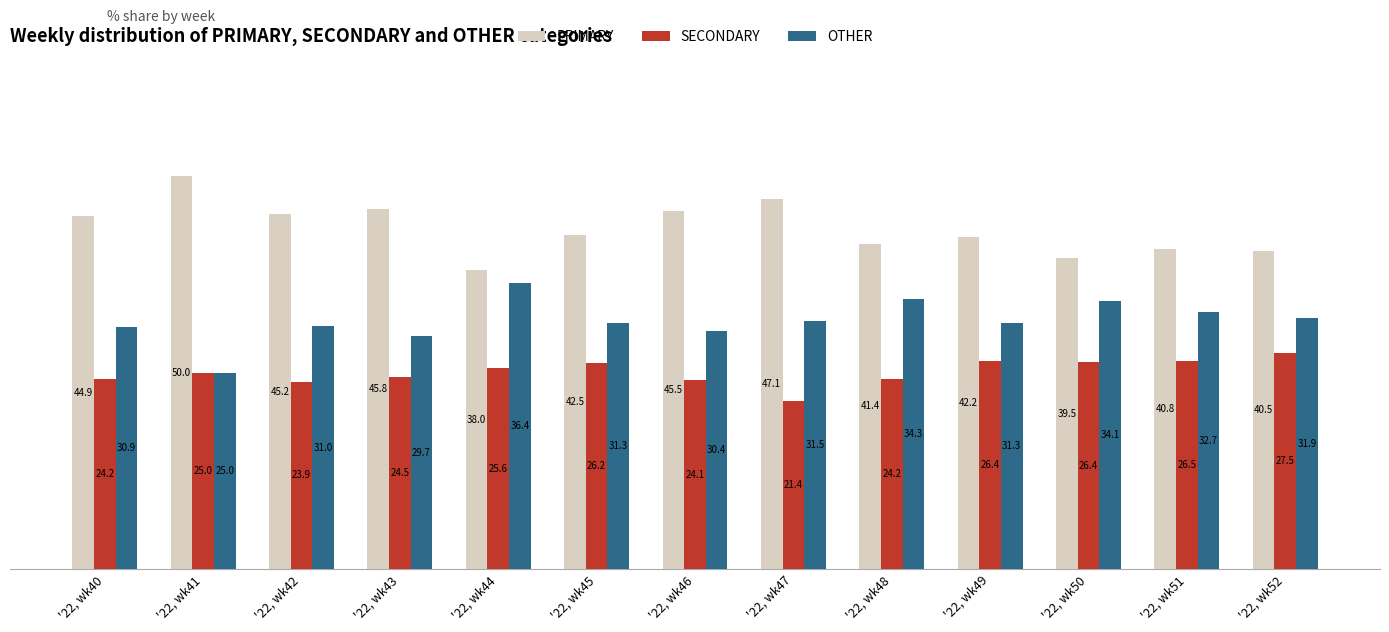

Which series has the largest total across all categories?

PRIMARY